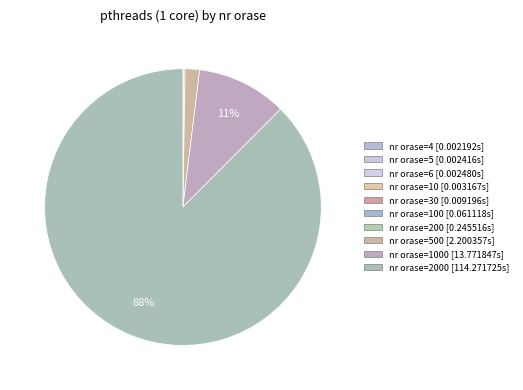

How many slices are in this pie chart?

10